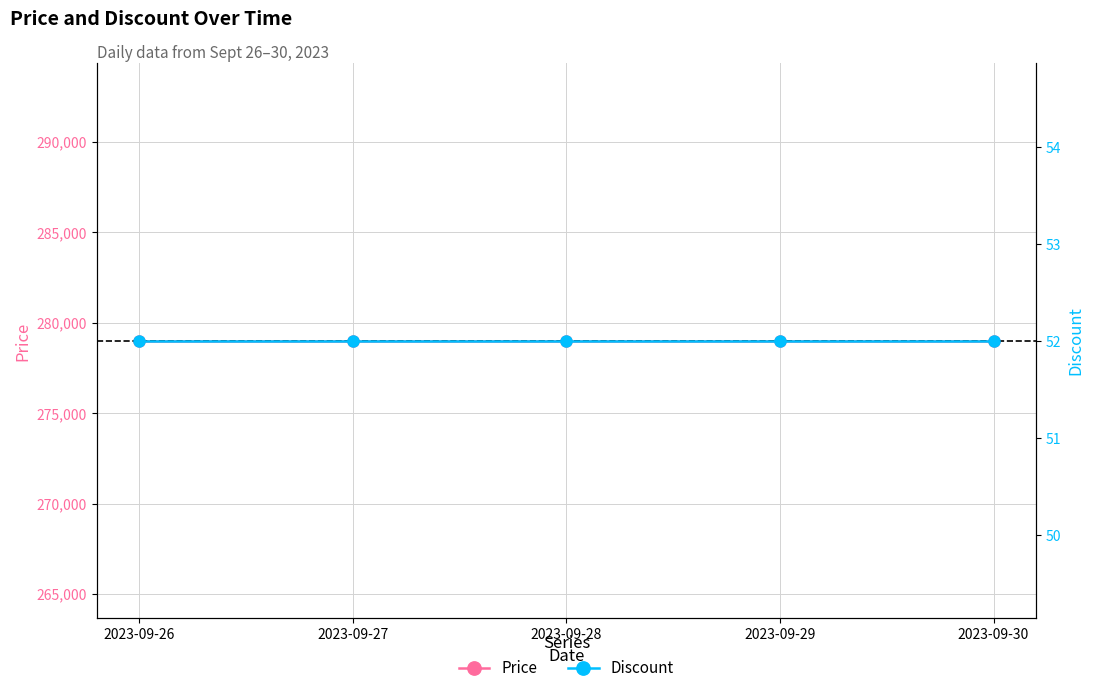

Between 2023-09-26 and 2023-09-29, which series saw the biggest shift?

Price